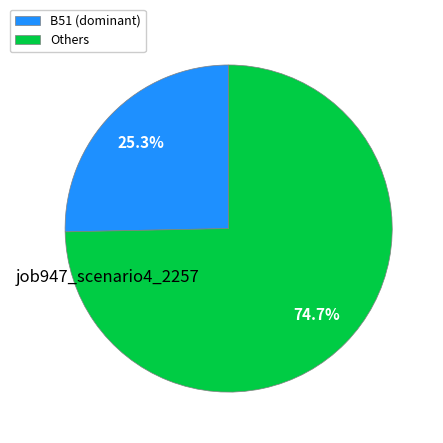

How much of the chart is everything except Others?

25.3%